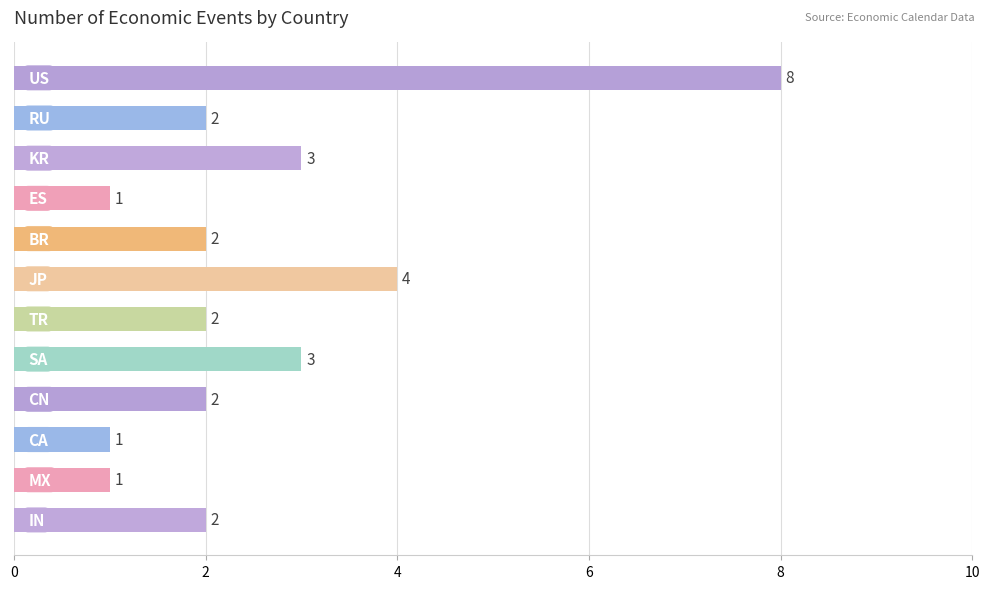

What is the value of the 1st bar from the top?

8